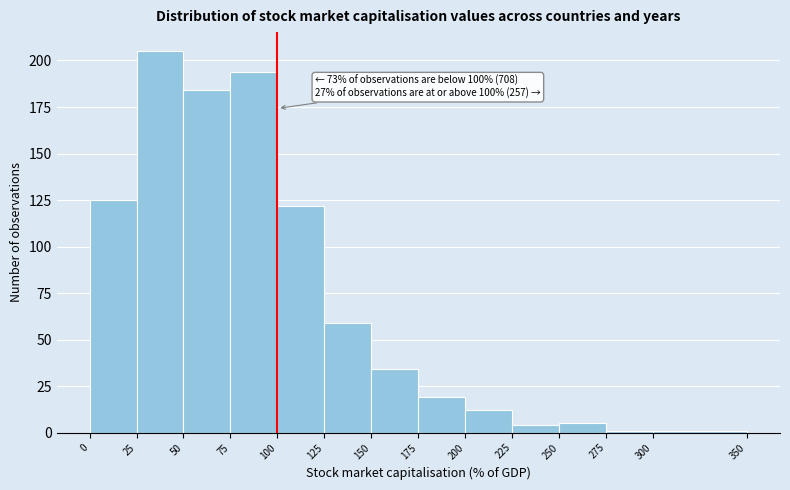

Over which range of the x-axis is the bar tallest?

25 to 50